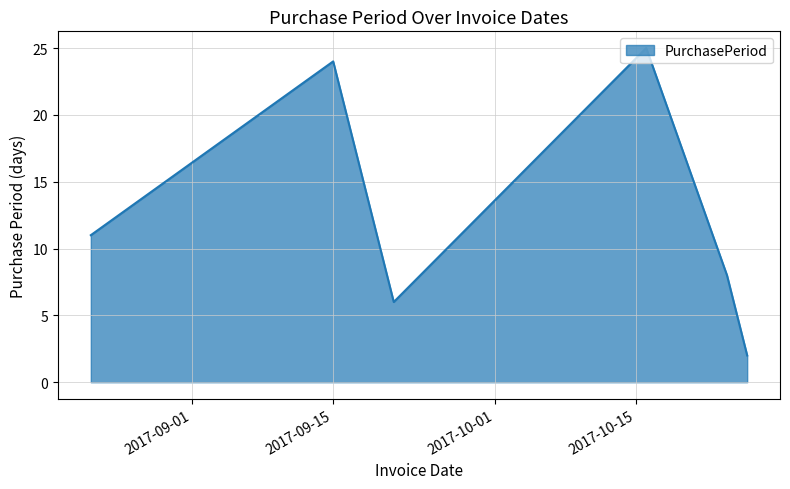

How many interior local peaks (higher than both neighbors) does the data have?

2